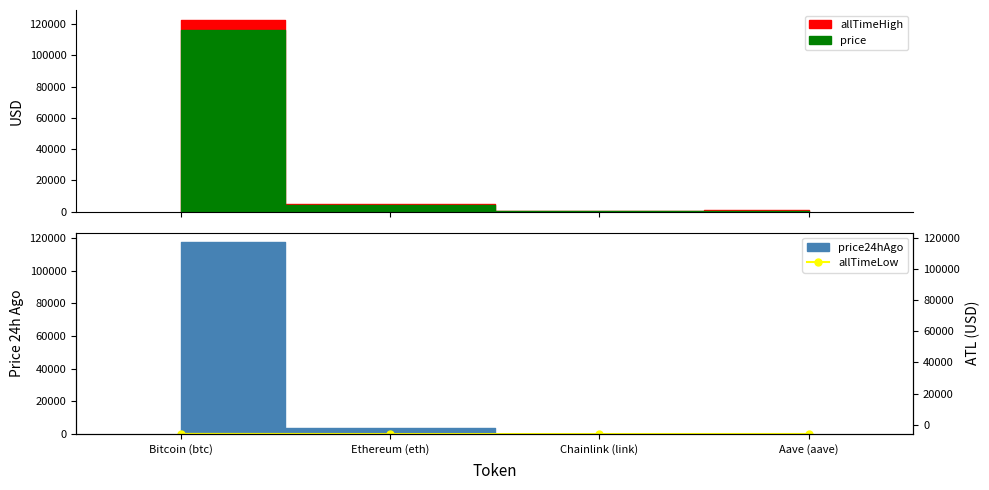

The chart shows a value of 26.0 at Aave (aave). True or false?

True